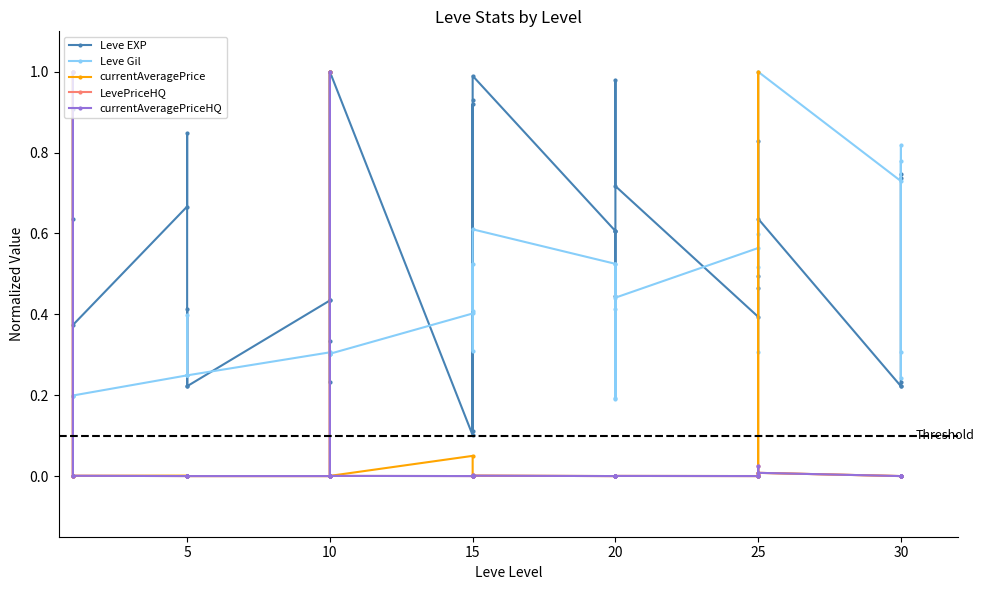

At how many categories does at least one series exceed 0?

35